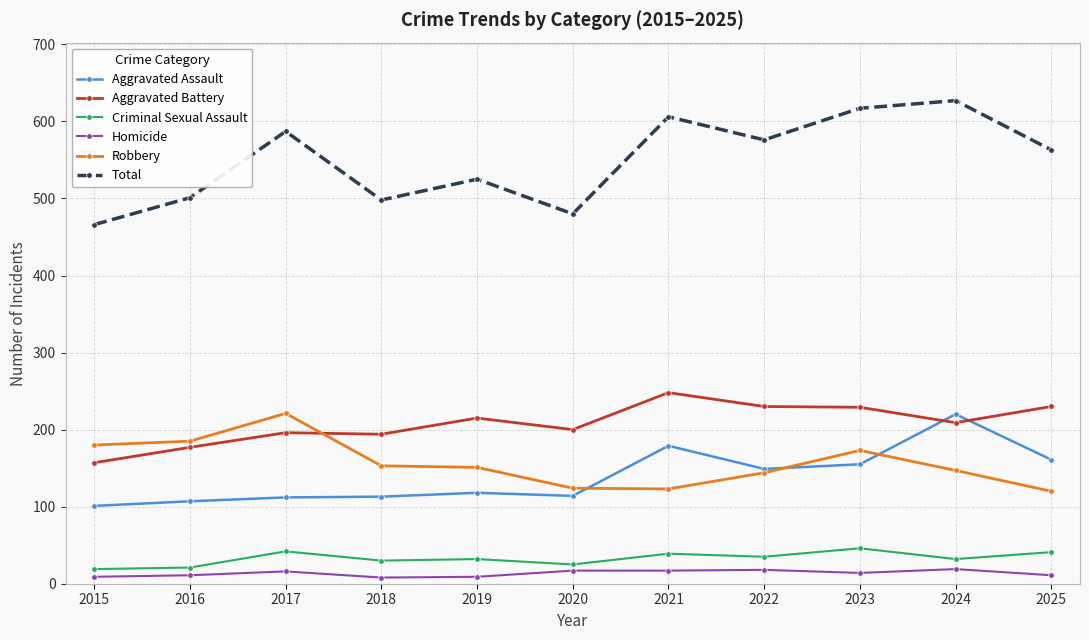

Is it true that Aggravated Battery equals 200 at 2020?

True